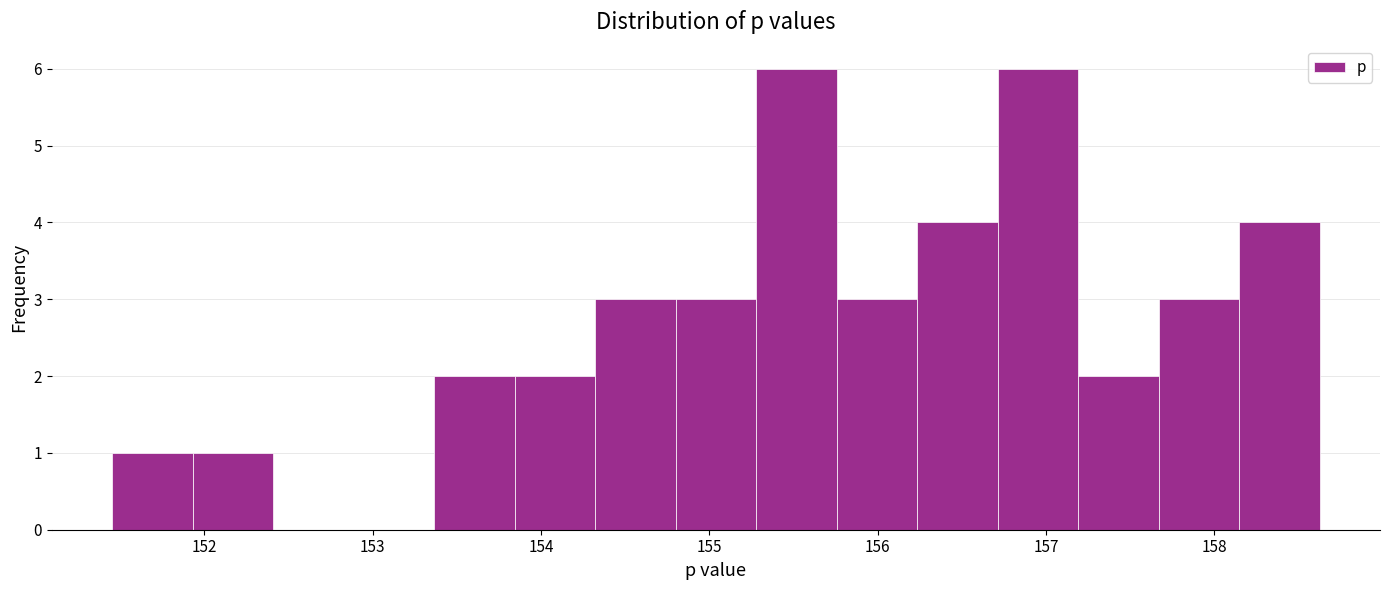

What is the height of the bar covering 157.2 to 157.7 on the x-axis? Neither the bar edges nor the heights are printed on the chart, so give them approximately, as read against the axes.

2